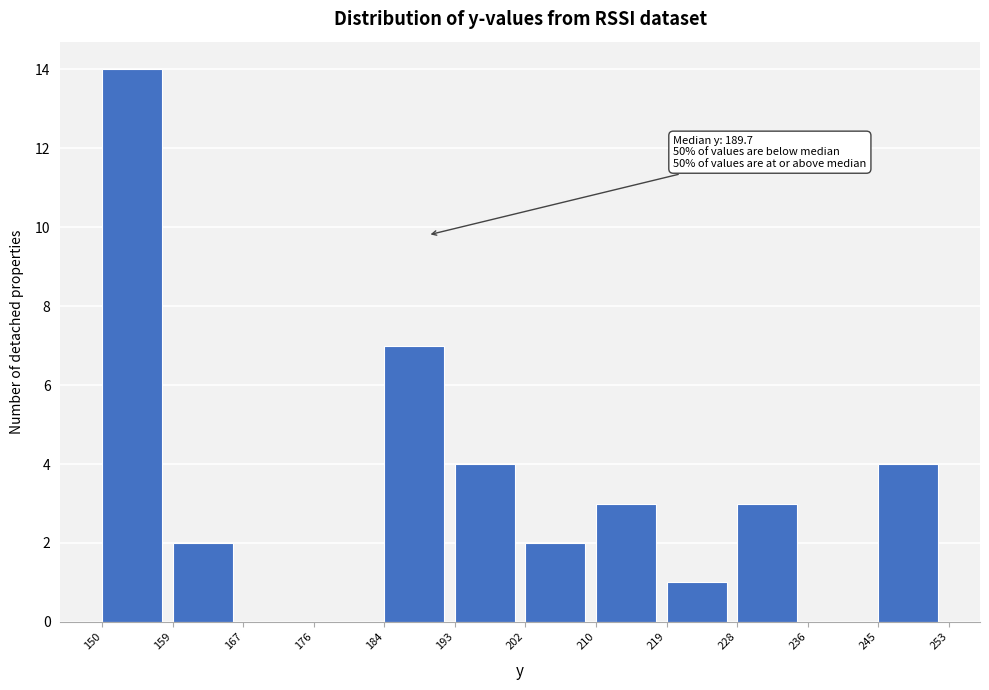

Which range on the x-axis has the tallest bar?

150 to 159